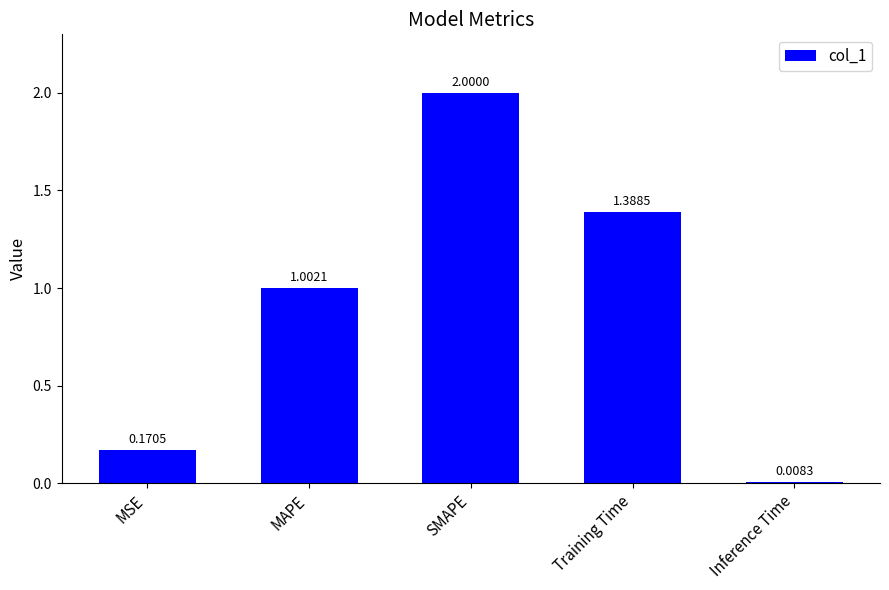

True or false: the data shows 0.3 at MSE.

False